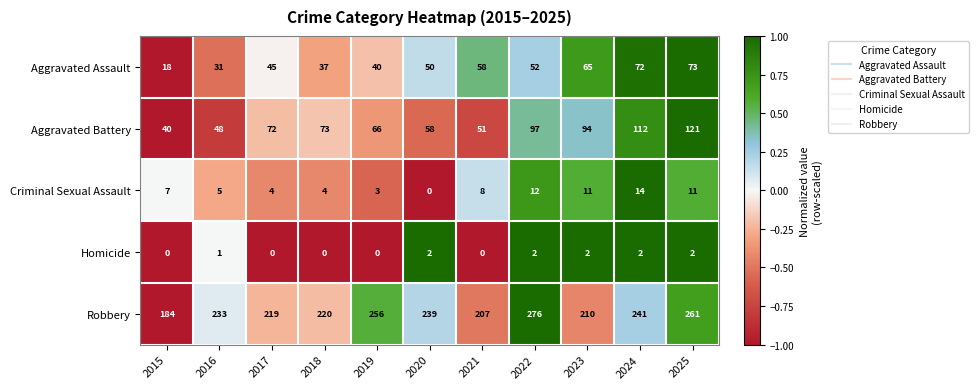

What is the spread (max minus min) of values at 2020?

239